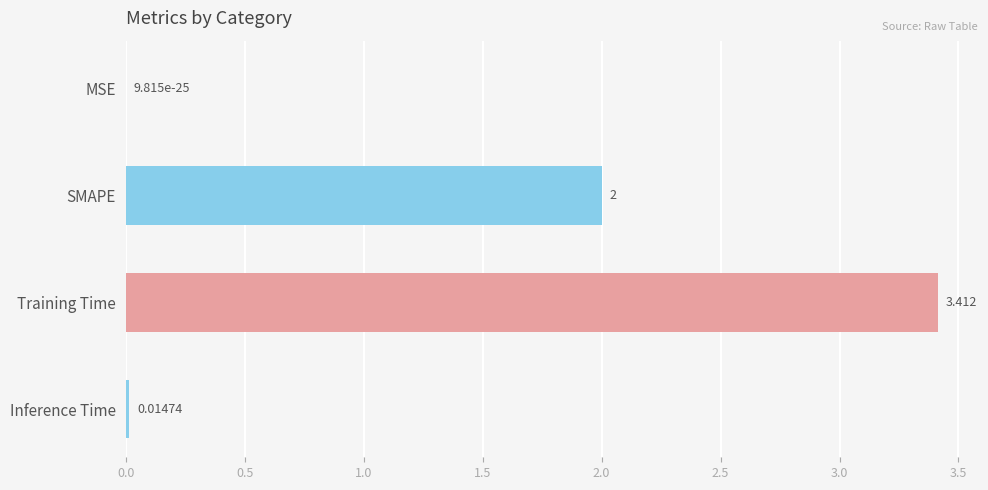

Count the number of categories in the chart.

4